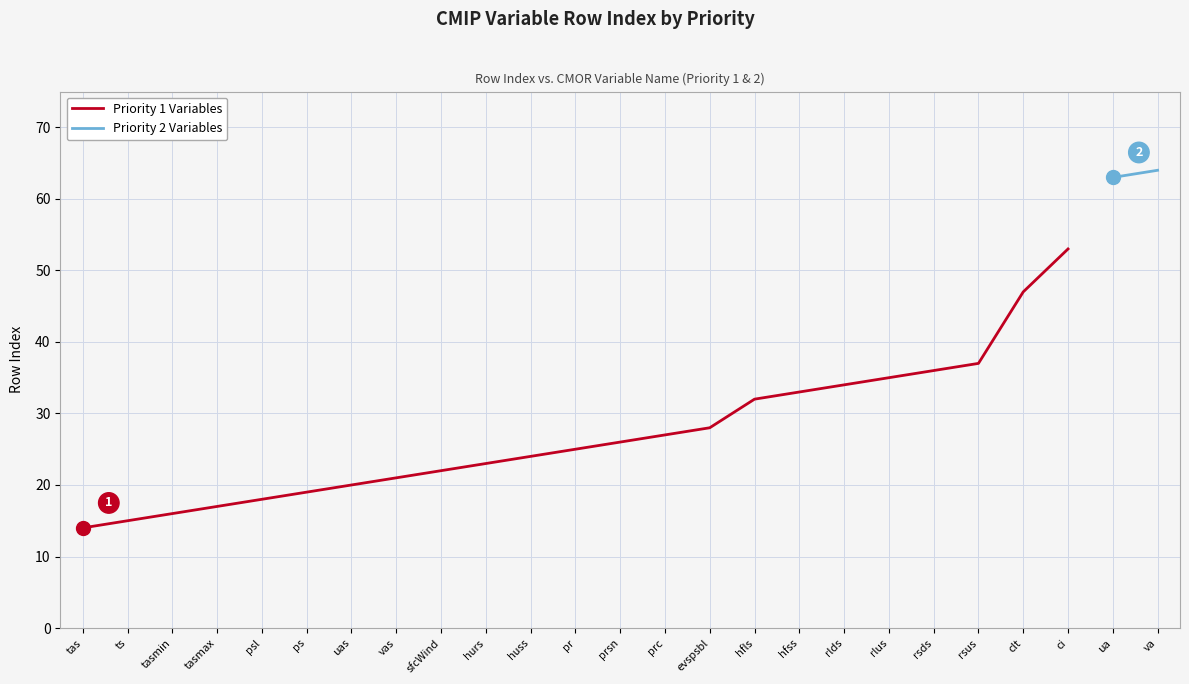

List the labels in order of value, largest first.

ci, clt, rsus, rsds, rlus, rlds, hfss, hfls, evspsbl, prc, prsn, pr, huss, hurs, sfcWind, vas, uas, ps, psl, tasmax, tasmin, ts, tas